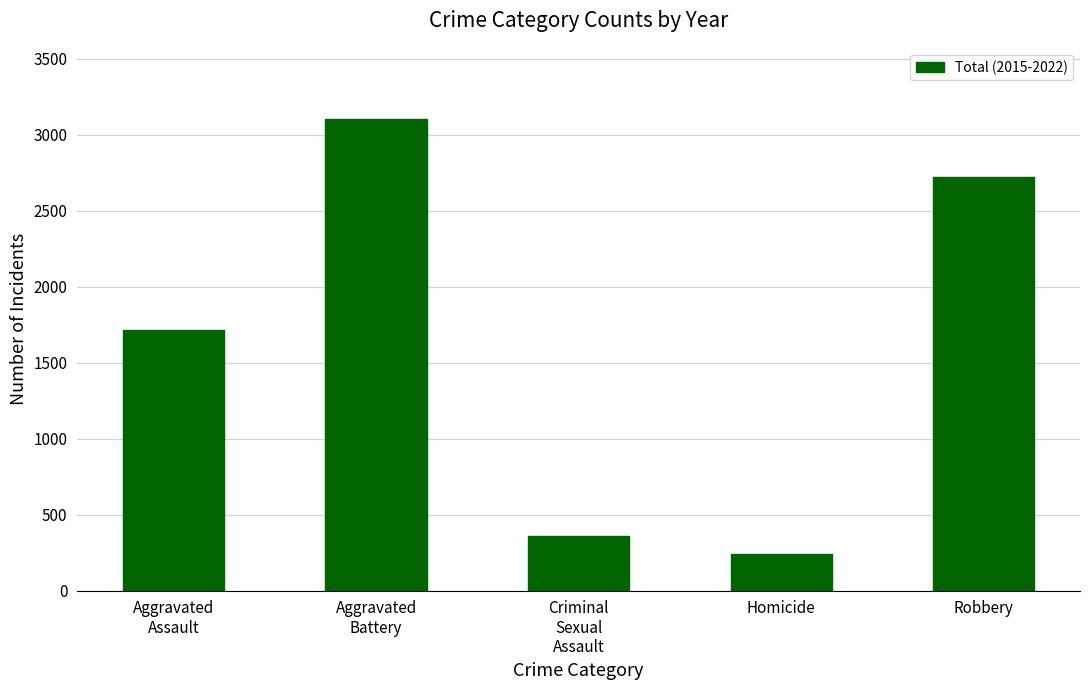

What is the value of the 3rd bar from the left?

359